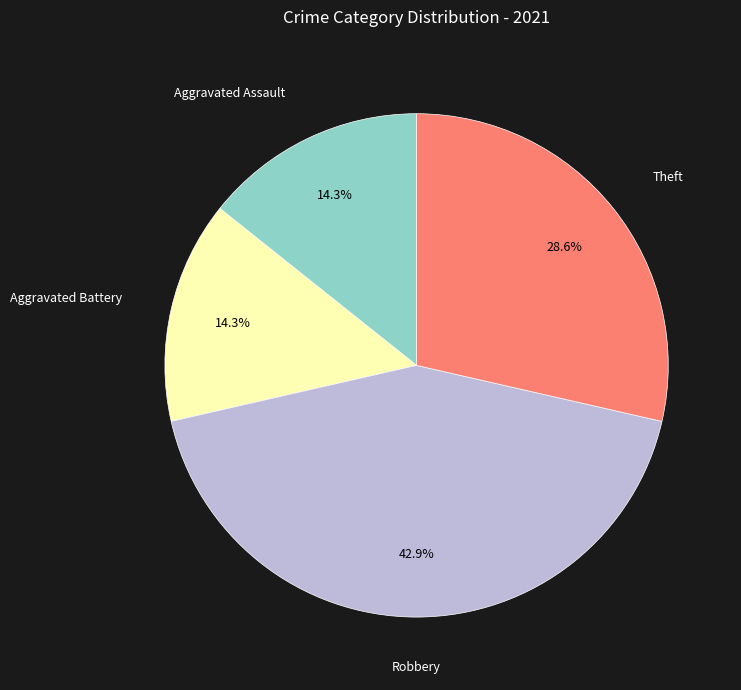

Does Aggravated Assault account for over 50% of the chart?

No